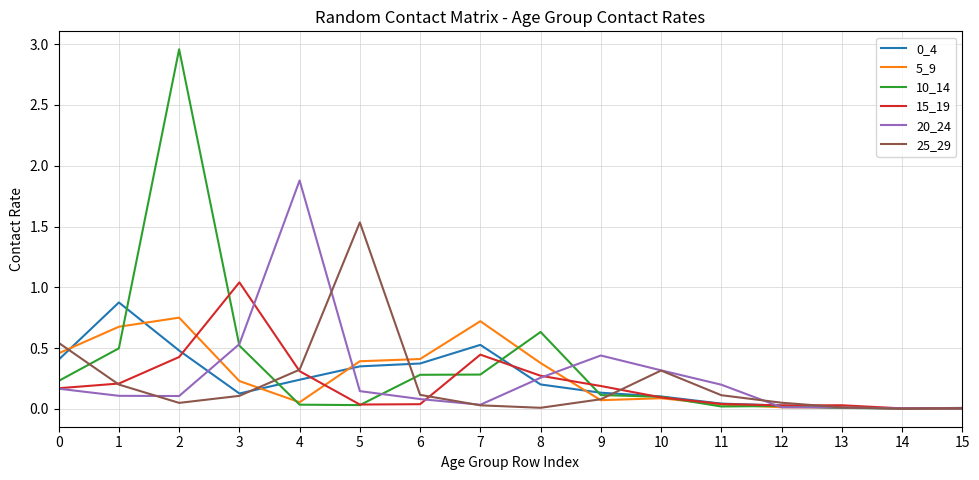

Is the value of 20_24 at 6 greater than the value of 5_9 at 0?

No